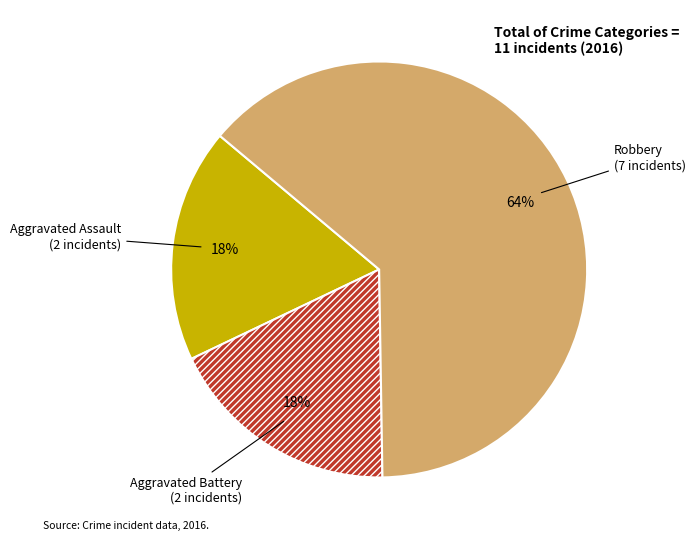

What is the largest slice in the pie chart?

Robbery